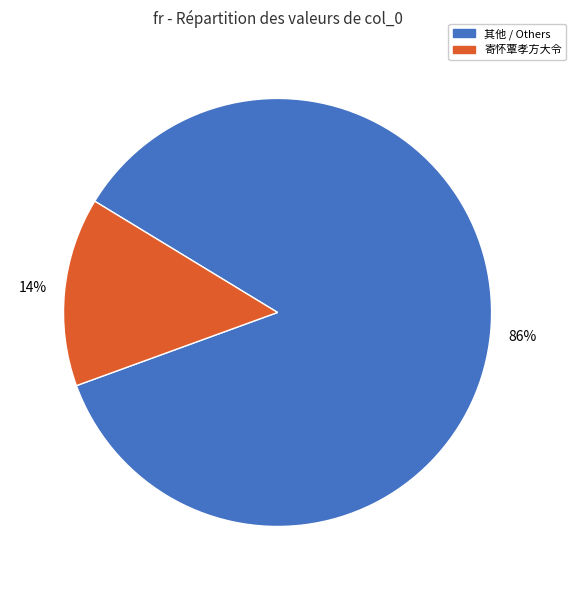

To the nearest percent, what is the average slice percentage?

50%